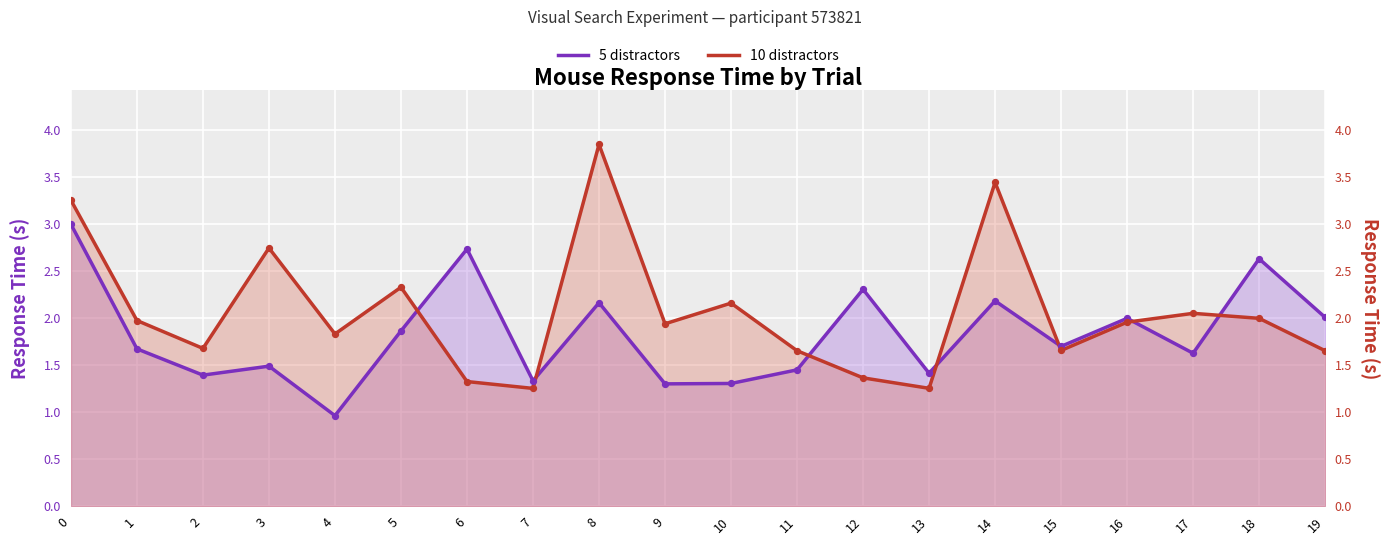

Is the value of 10 distractors at 1 greater than the value of 5 distractors at 2?

Yes